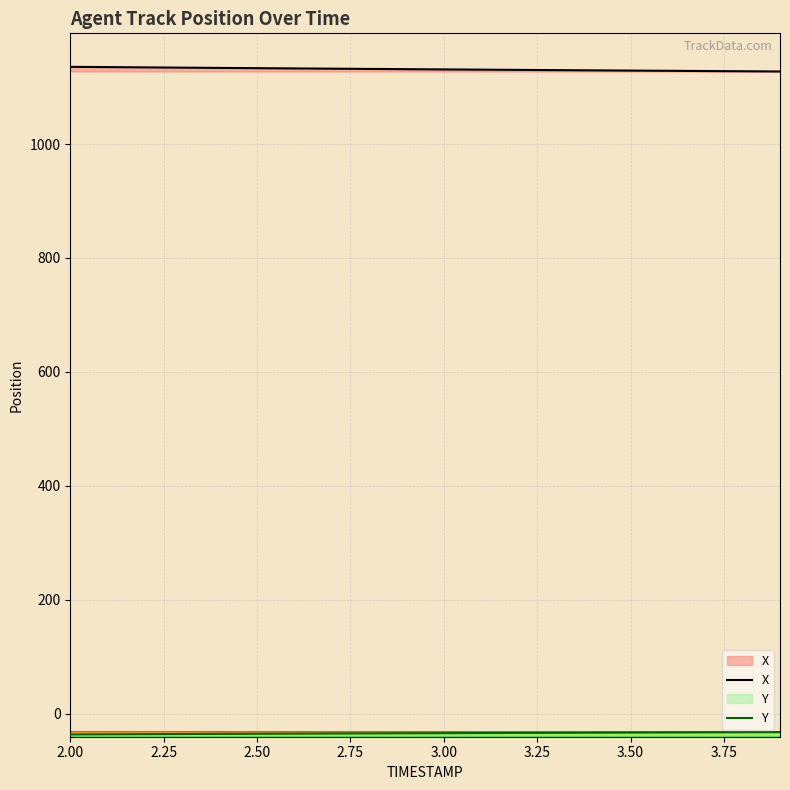

Reading left to right, list all the values displayed in this chart.

X: 1135.4	1134.9	1134.5	1134.0	1133.5	1133.1	1132.6	1132.2	1131.7	1131.3	1130.9	1130.5	1130.0	1129.6	1129.2	1128.8	1128.5	1128.0	1127.7	1127.3
Y: -35.9	-35.7	-35.5	-35.2	-35.0	-34.8	-34.6	-34.4	-34.2	-33.9	-33.7	-33.5	-33.3	-33.2	-33.0	-32.8	-32.6	-32.4	-32.2	-32.0